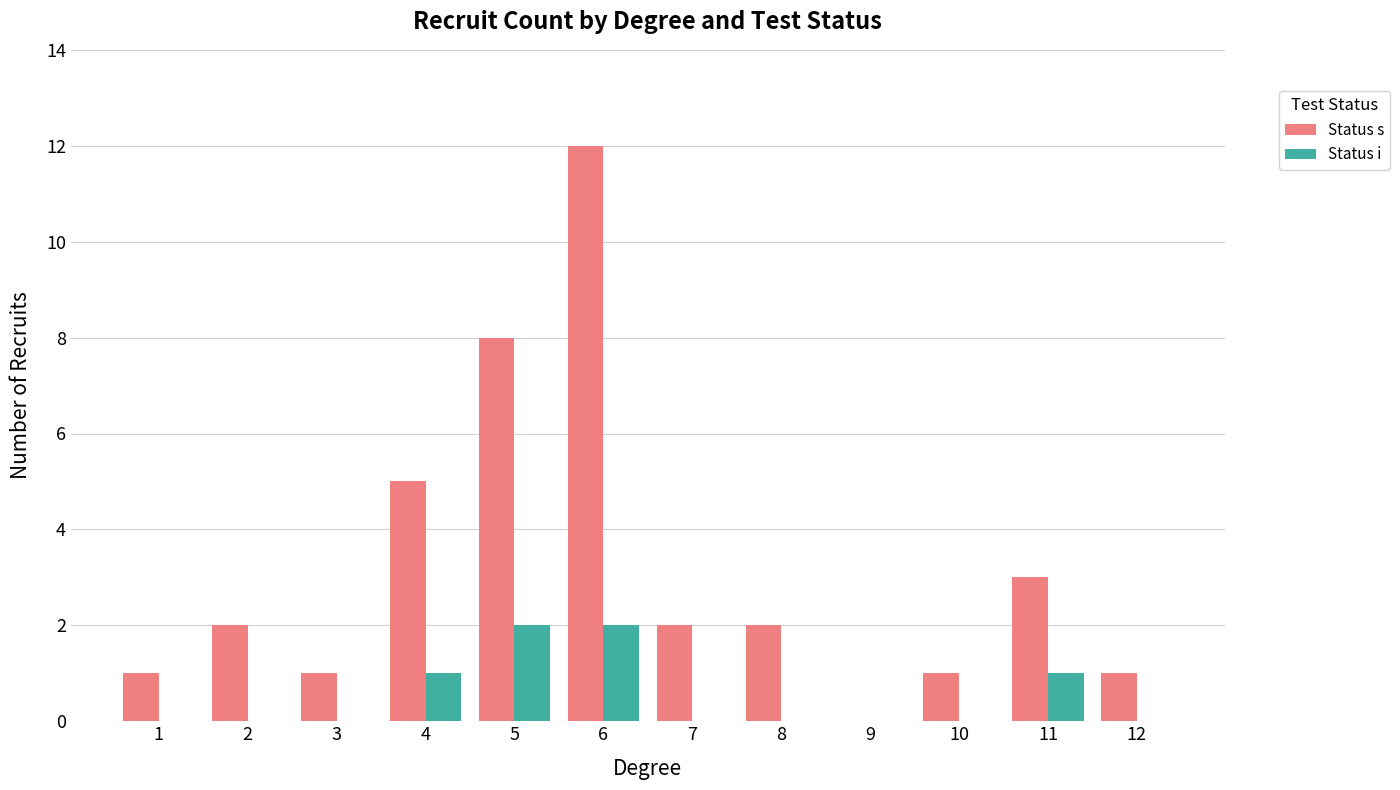

Which category has the highest value across all series?

6